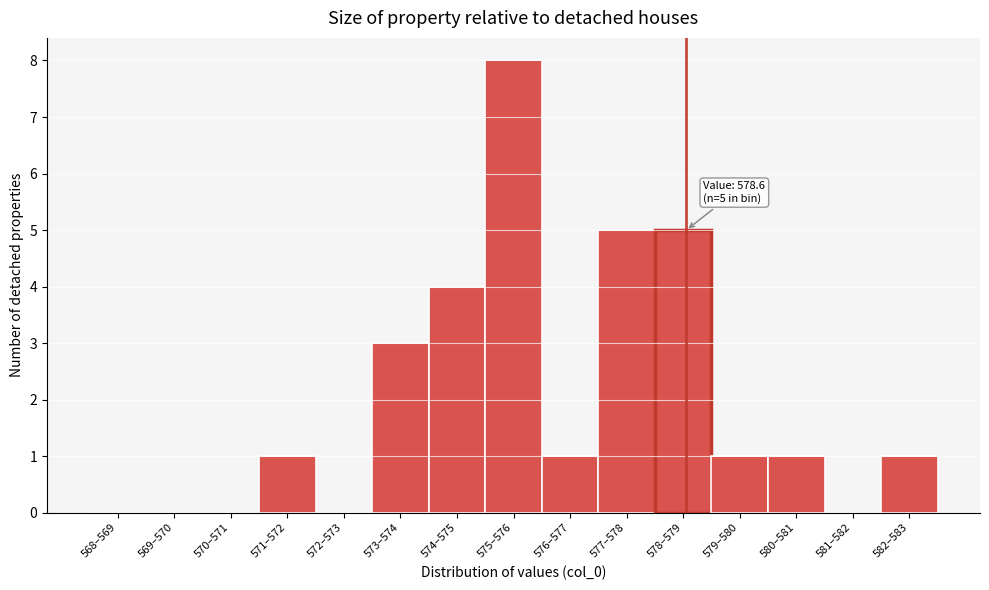

Reading left to right, what are all the values shown in this chart?

568–569=0	569–570=0	570–571=0	571–572=1	572–573=0	573–574=3	574–575=4	575–576=8	576–577=1	577–578=5	578–579=5	579–580=1	580–581=1	581–582=0	582–583=1